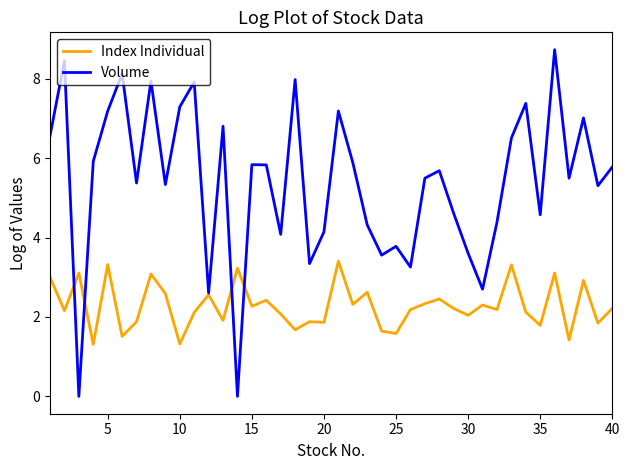

How many values in the Index Individual series are below 2?

13